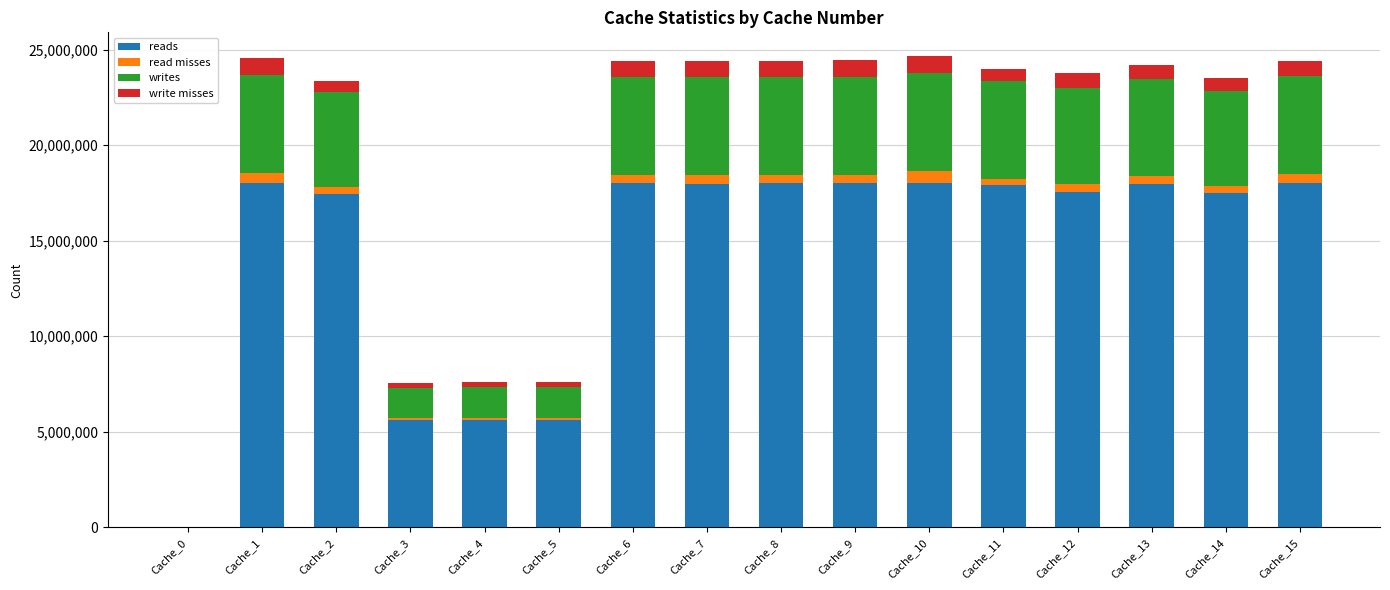

What is the sum of the reads values at Cache_4 and Cache_12?

23166713